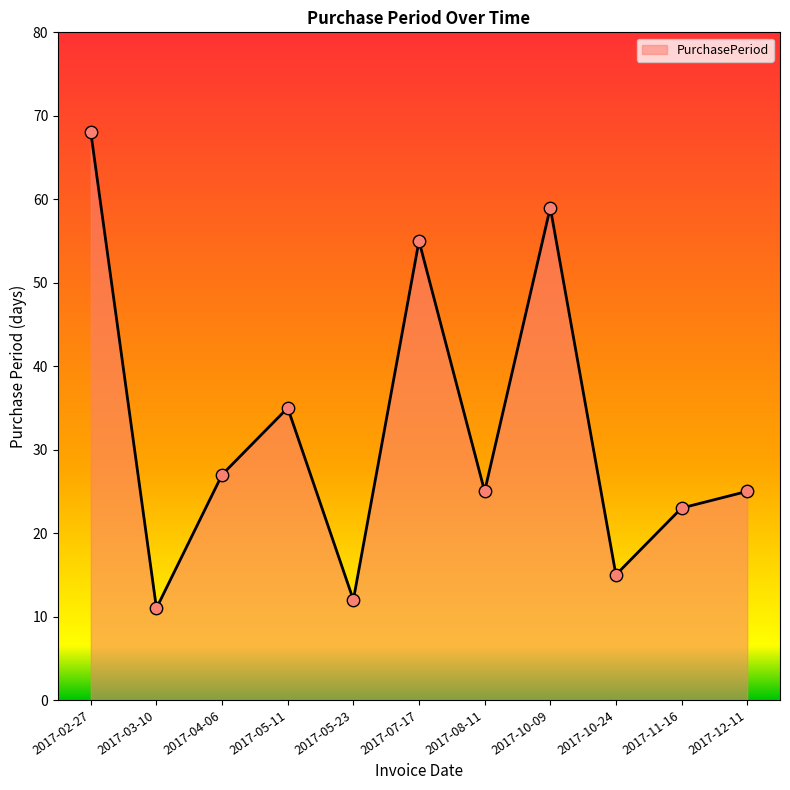

Between 2017-03-10 and 2017-10-09, which is larger?

2017-10-09